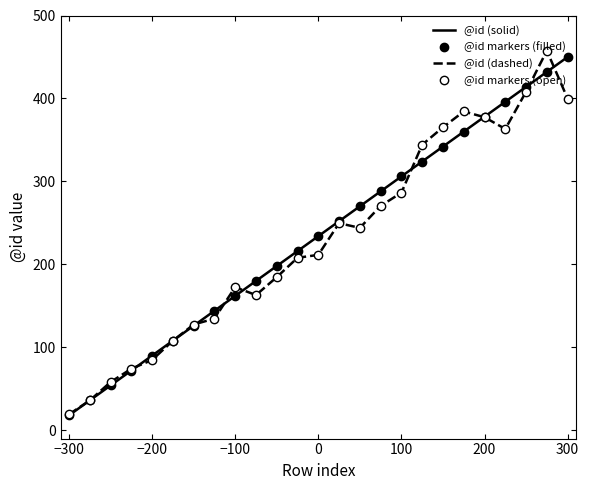

At how many categories does at least one series exceed 355?

7